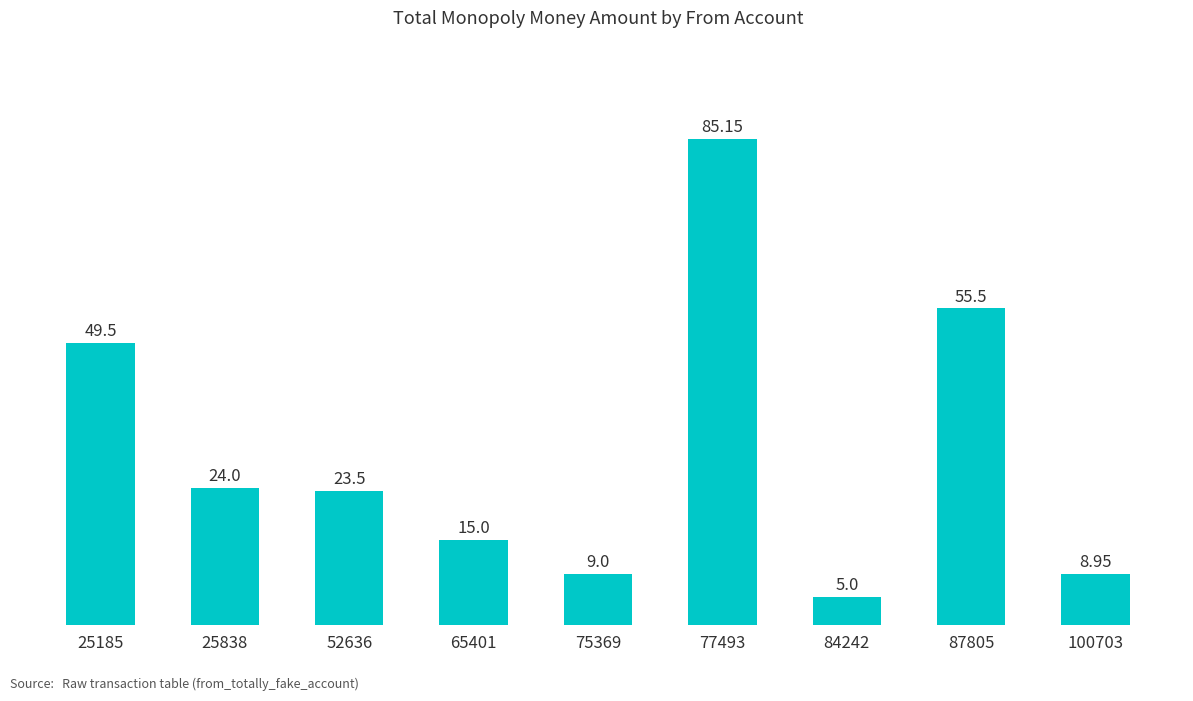

What value does the data have at 75369?

9.0